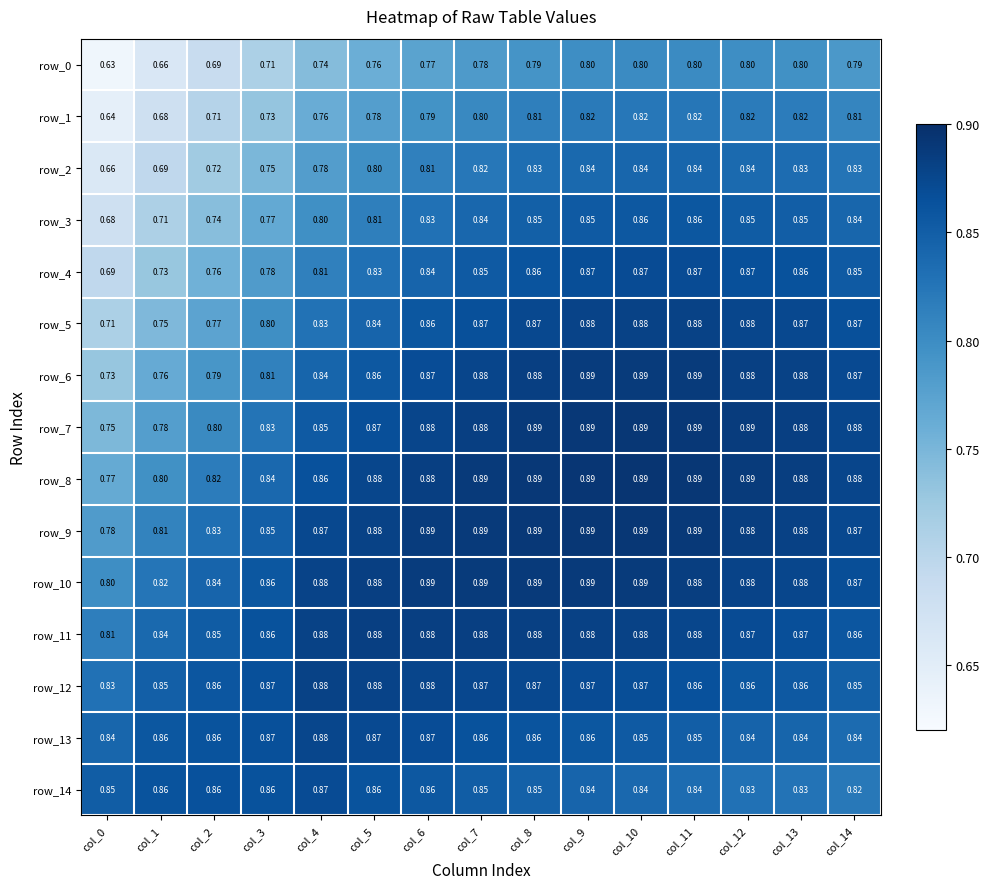

Is the value of row_10 at col_12 greater than the value of row_9 at col_0?

Yes